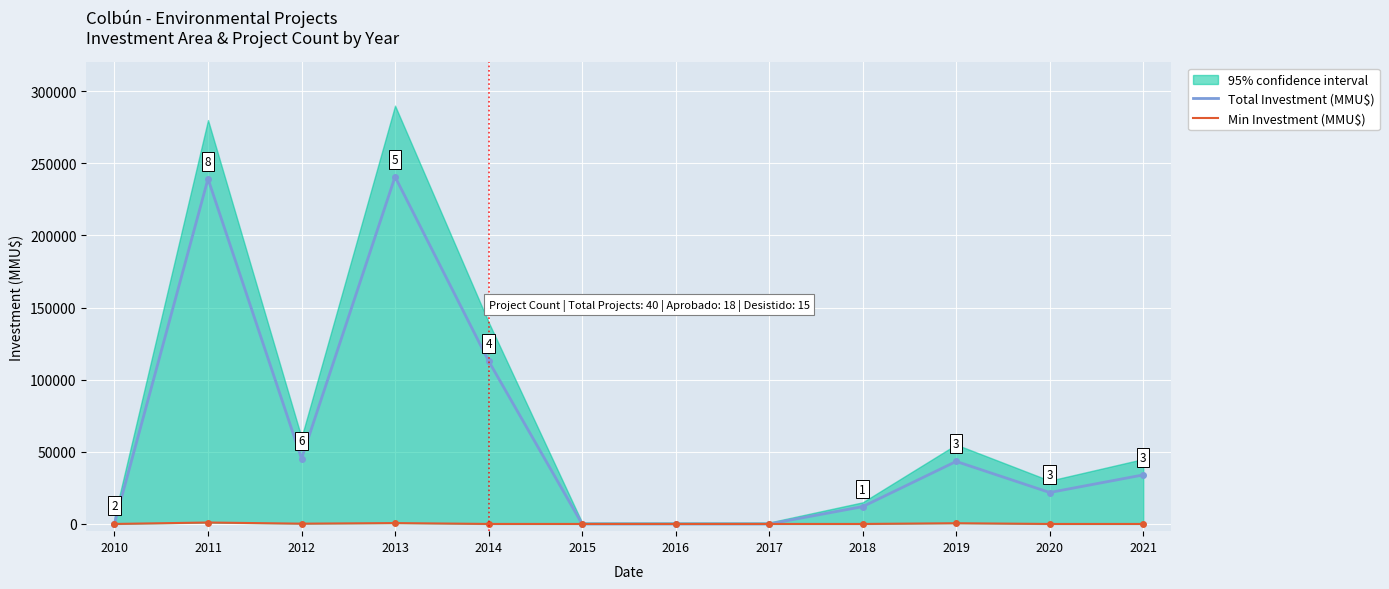

Between 2012 and 2021, which series saw the biggest shift?

Total Investment (MMU$)